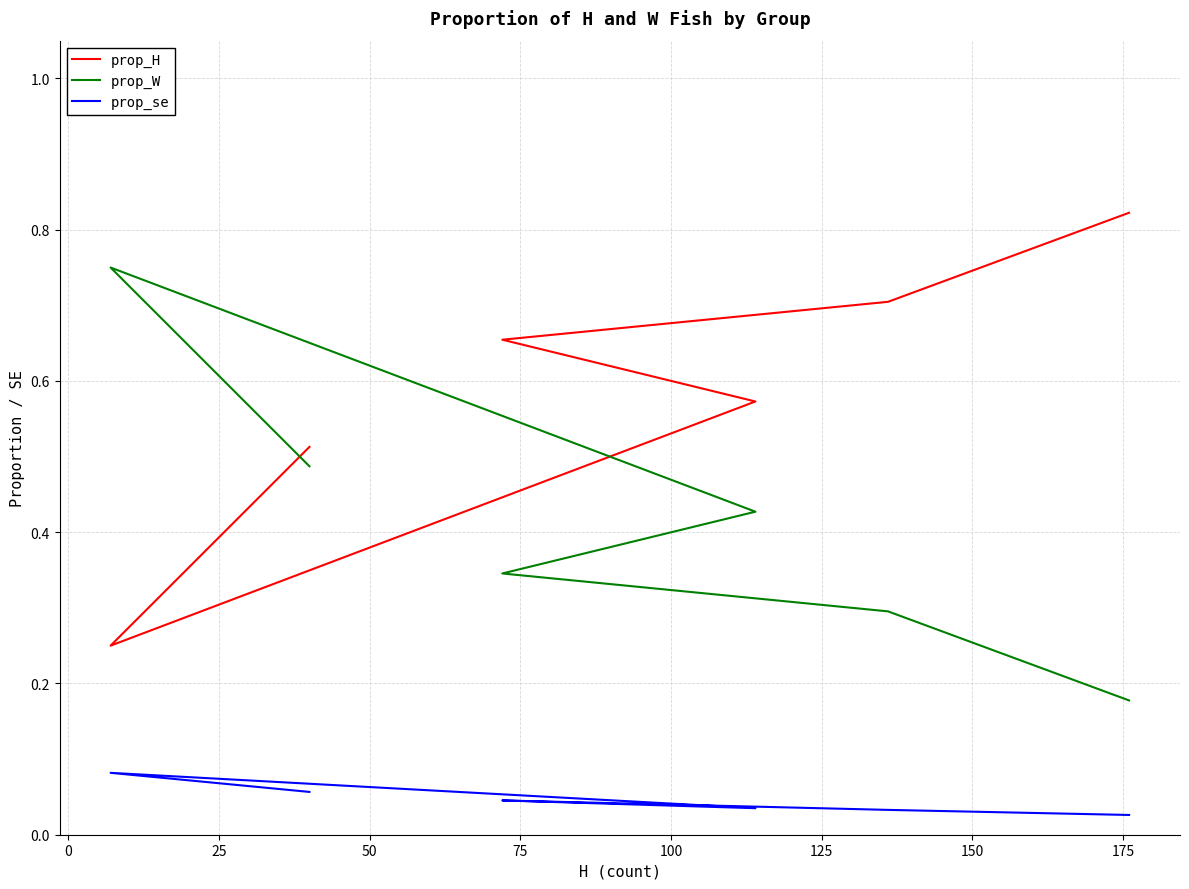

What is the sum of the prop_H values at 0 and 25?

0.8